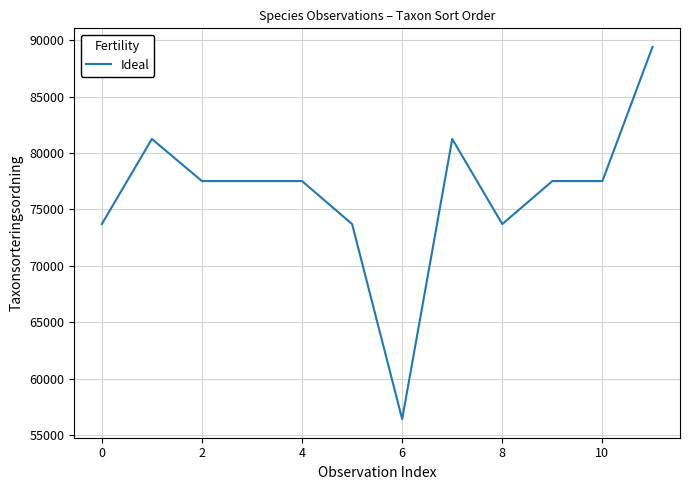

How many lines are shown in the chart?

1